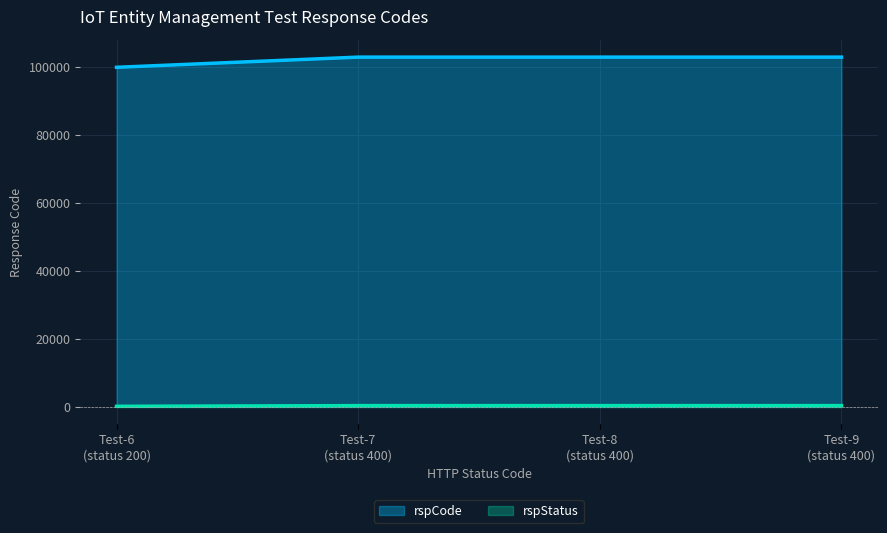

True or false: rspCode and rspStatus intersect in this chart.

False